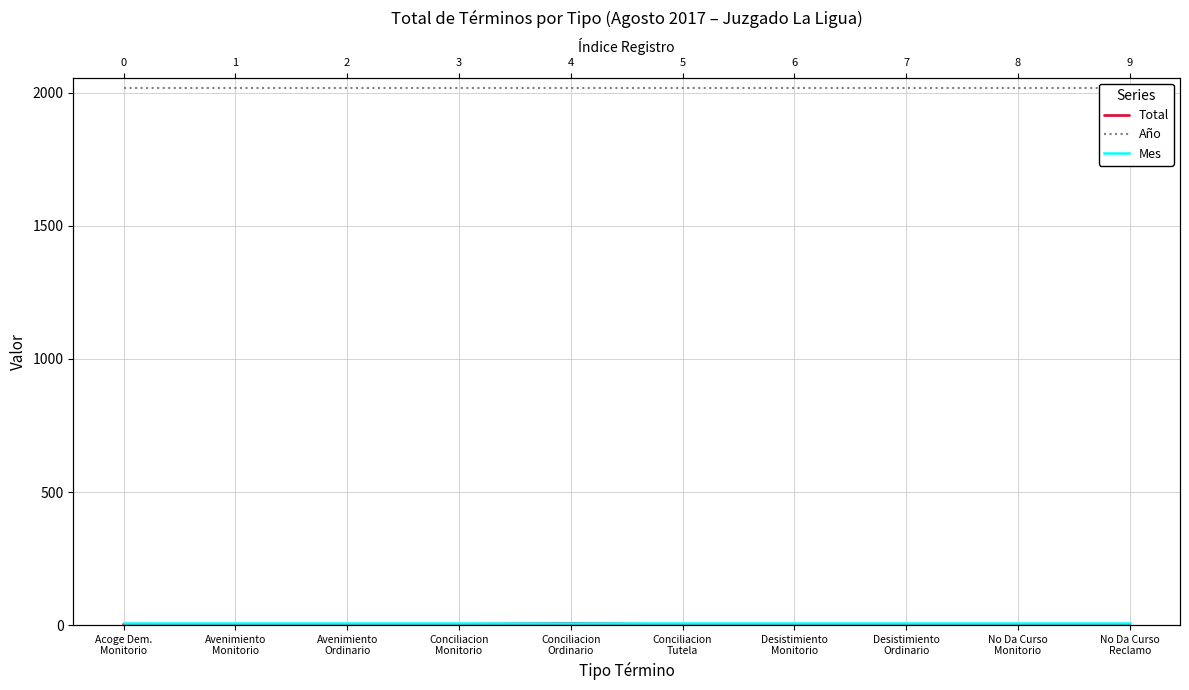

True or false: Total and Mes cross at least once.

False